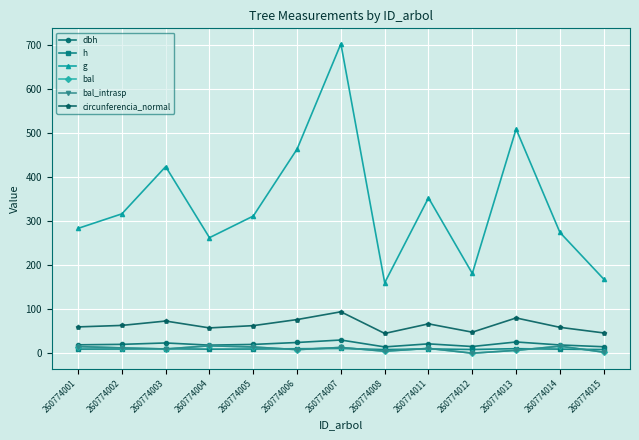

Is this an area chart (filled region under the line)?

No